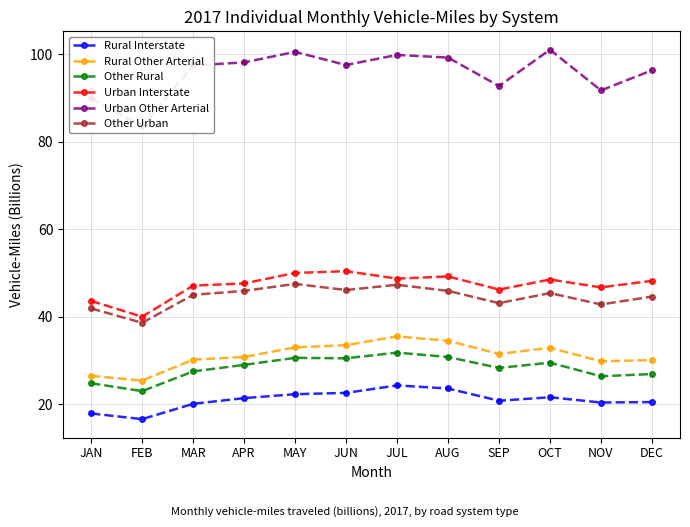

Which series changed the most between APR and JUL?

Rural Other Arterial